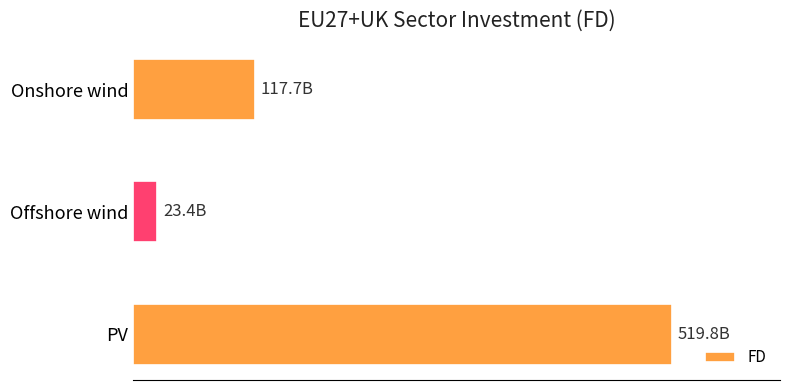

What is the minimum value shown in the chart?

23359985136.6